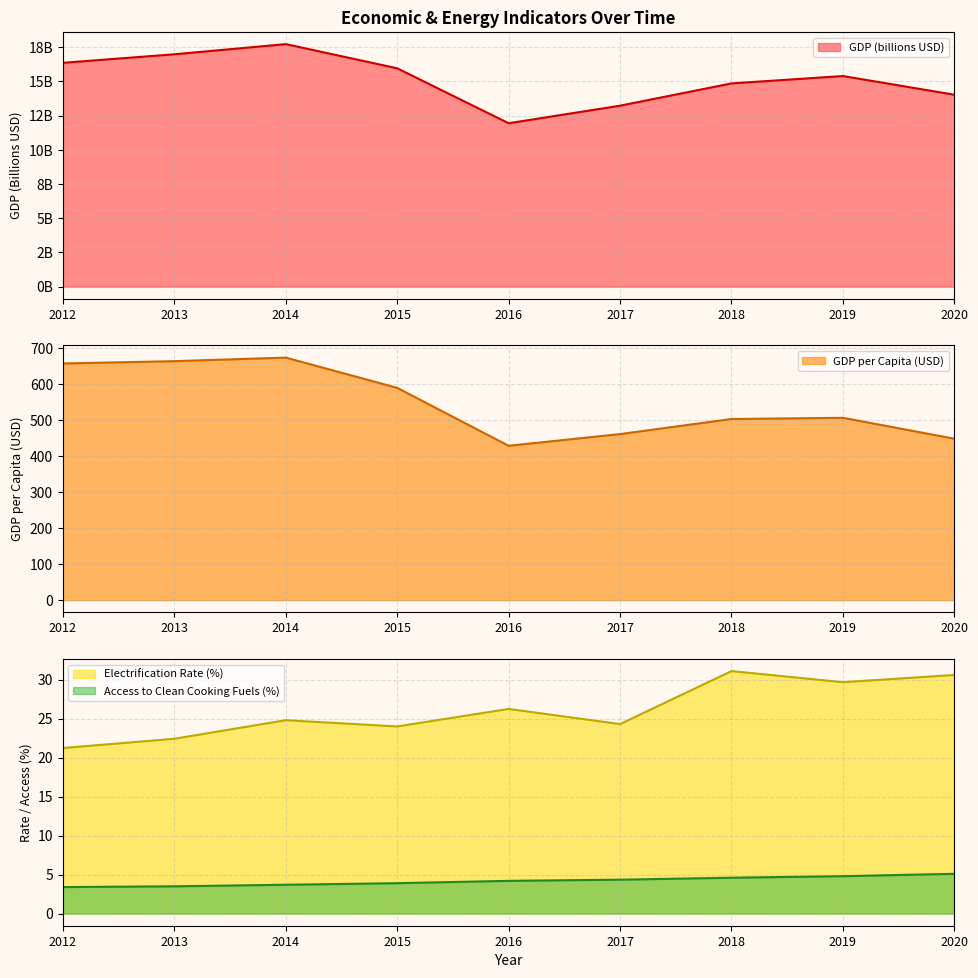

What is the value of the Electrification_rate point at the 2nd from the left?

22.4